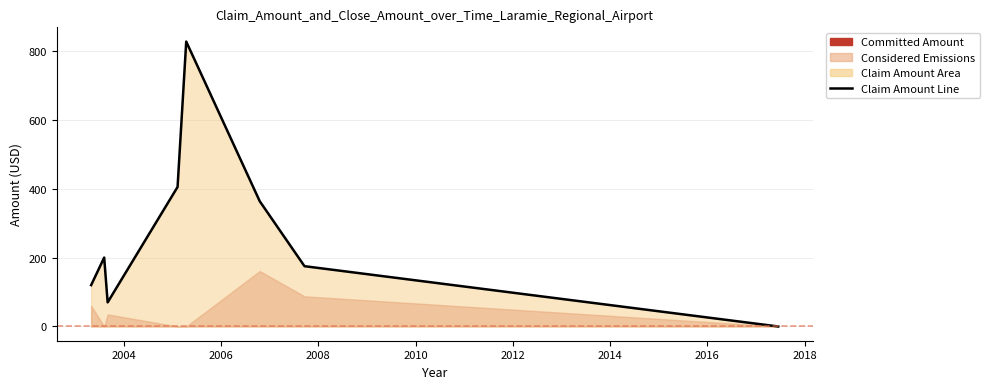

Between 2010 and 2004, which is larger?

2010